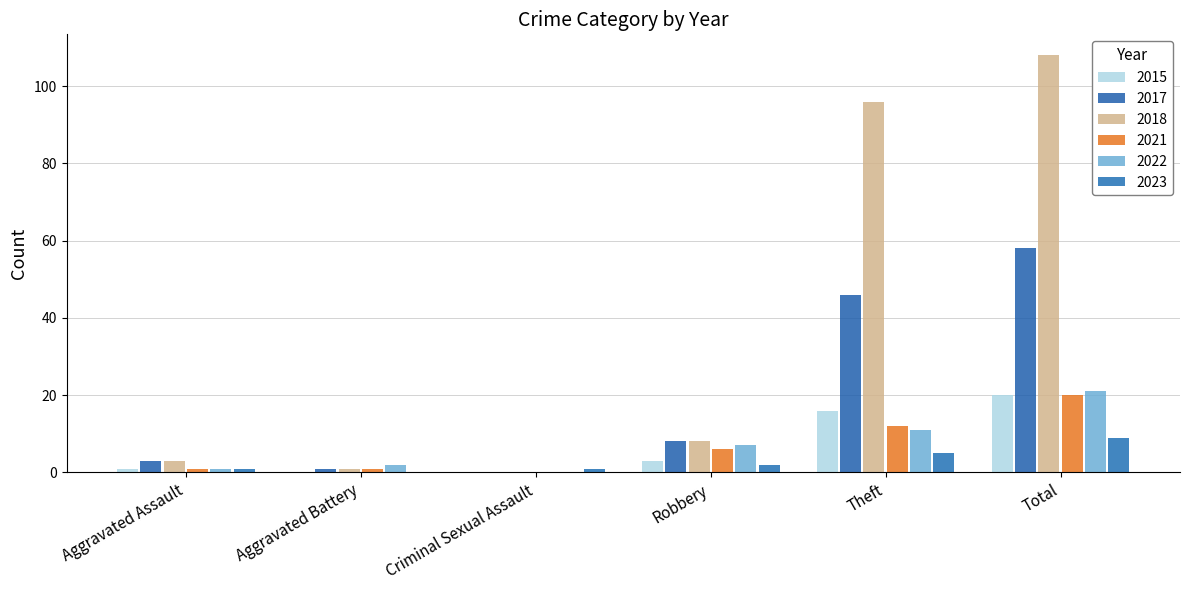

What is the average value of the 2017 series?

19